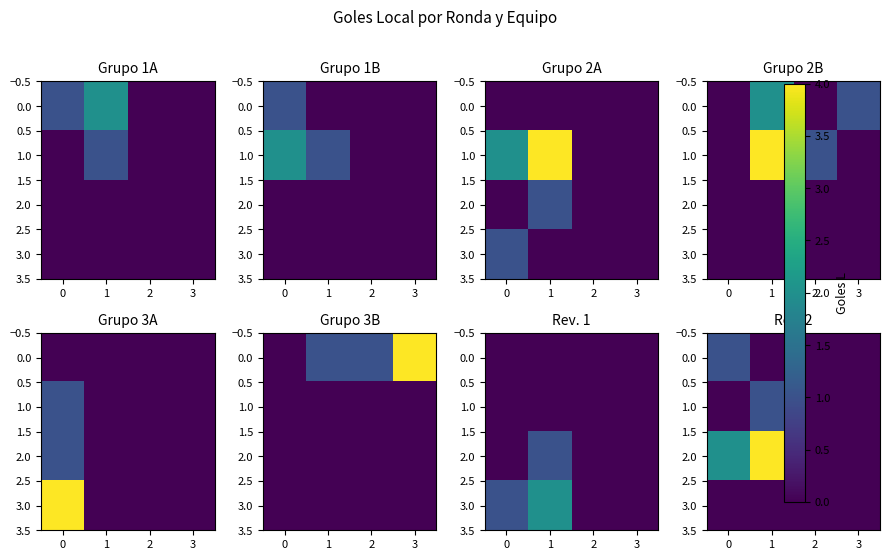

Count the 0.0 values in the range 0 to 1.

4